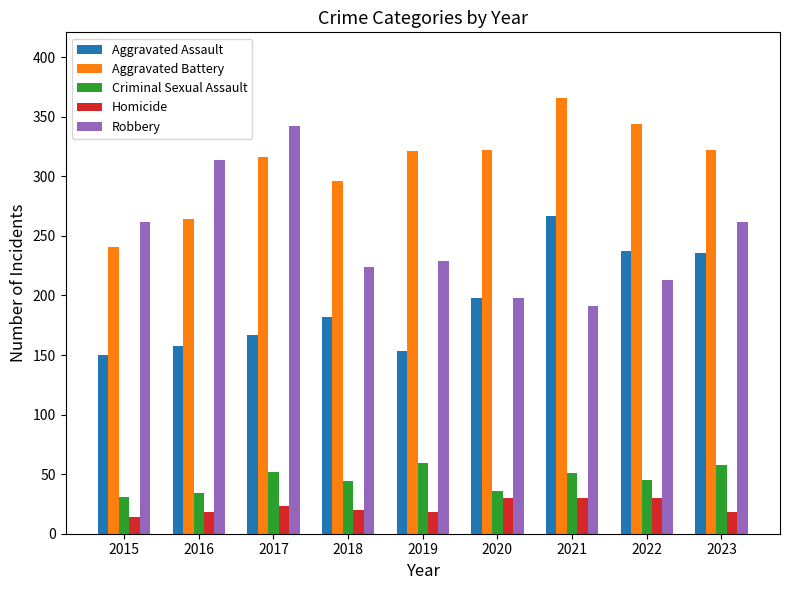

At which label does Aggravated Battery reach its peak?

2021